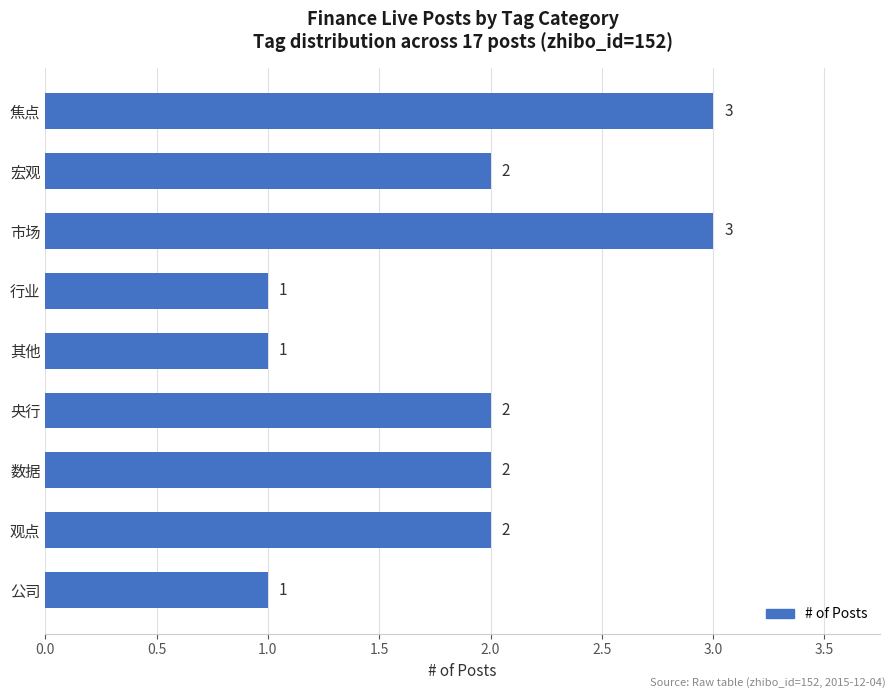

What is the value of the 1st bar from the top?

3